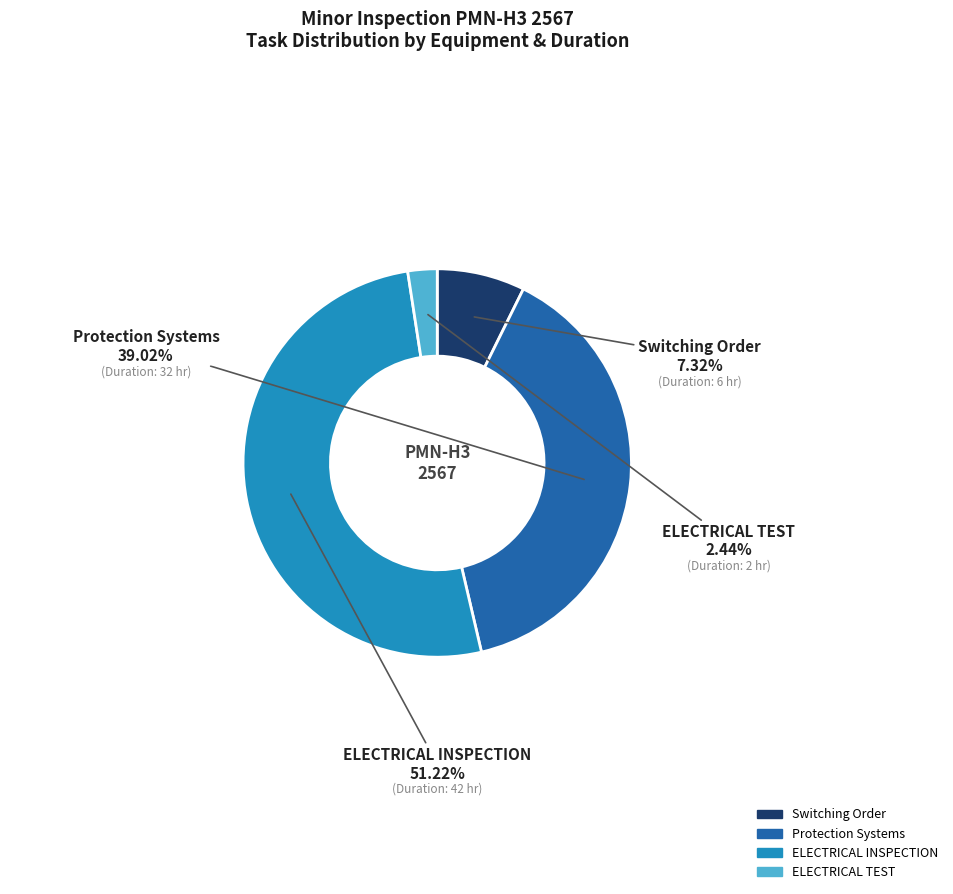

Does any single category account for the majority?

Yes